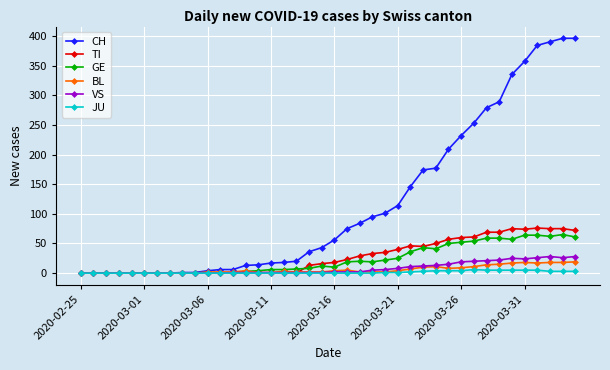

What are all the series names shown in the legend?

CH, TI, GE, BL, VS, JU